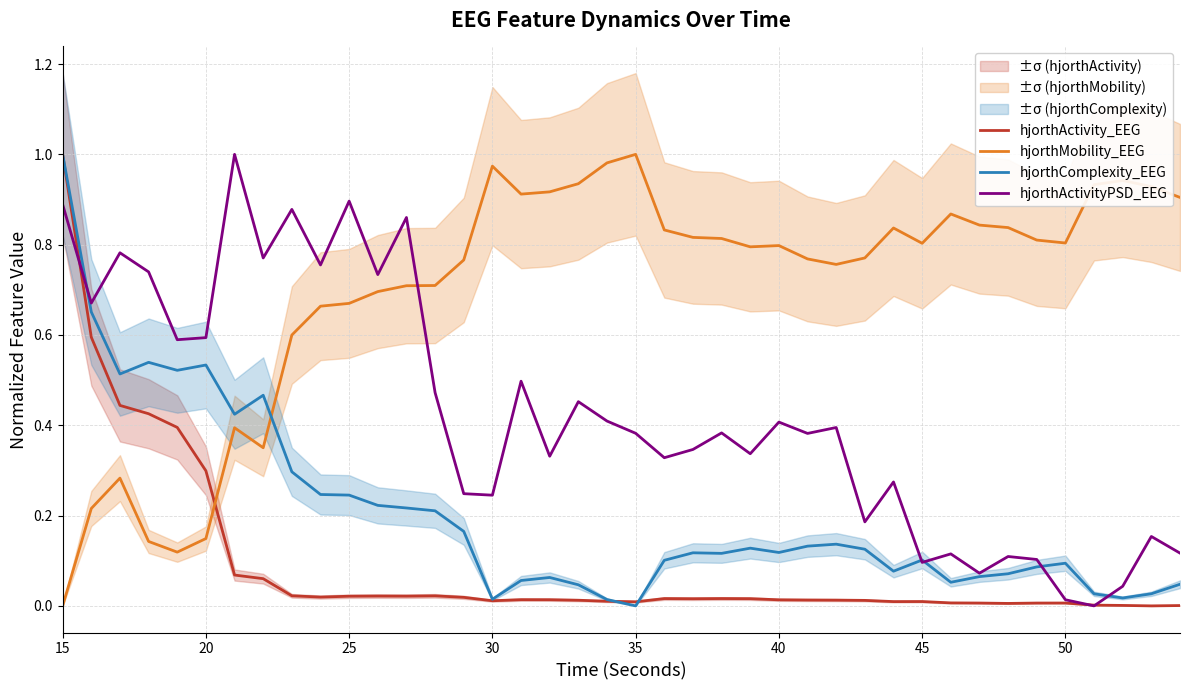

The hjorthComplexity_EEG series shows 0.1 at 50. True or false?

True